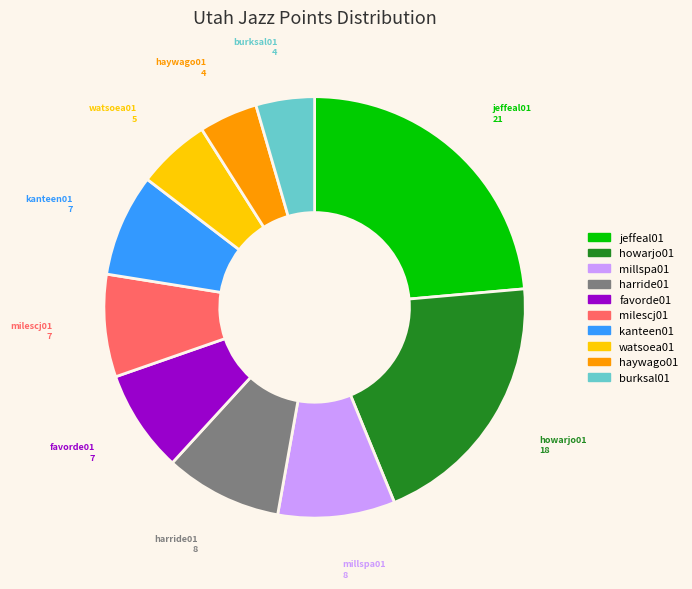

Is there any slice that represents more than half of the pie?

No